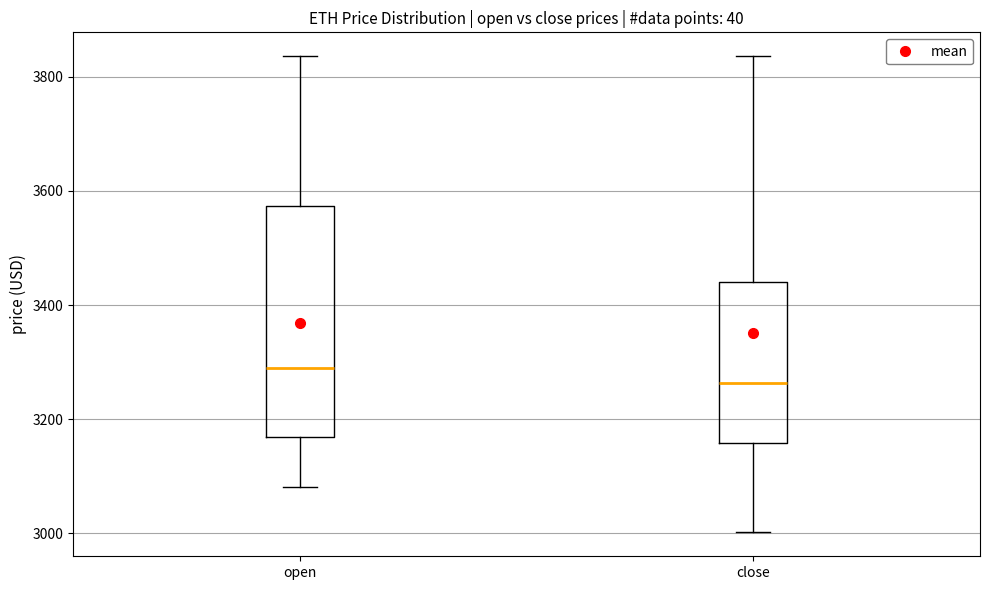

Comparing the boxes themselves (not the whiskers), which one is the tallest?

open